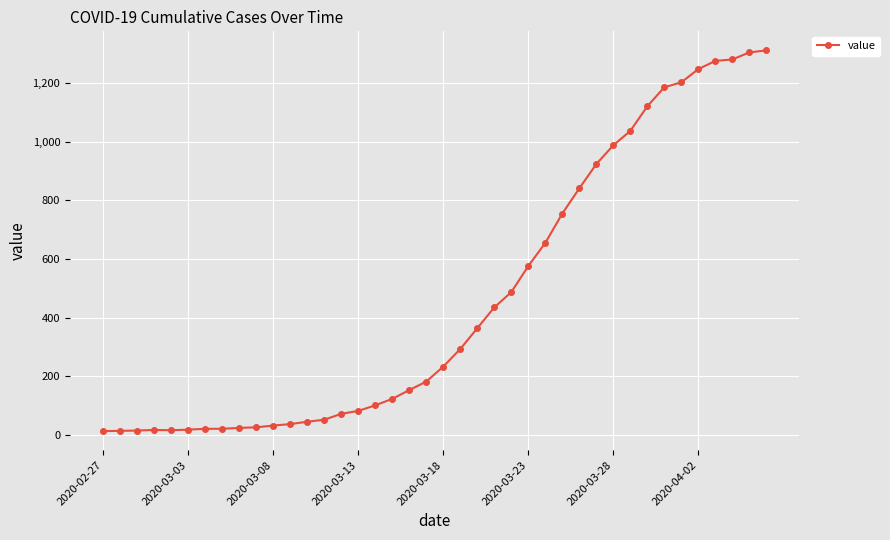

What is the average value?

465